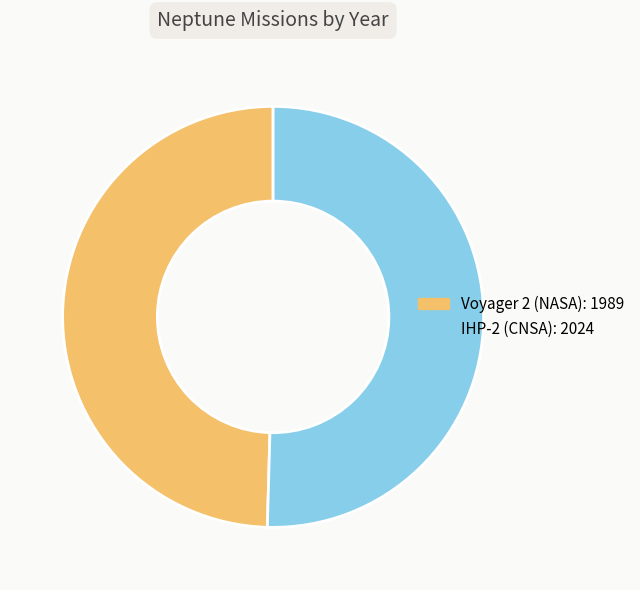

Is there a majority slice in this chart?

Yes